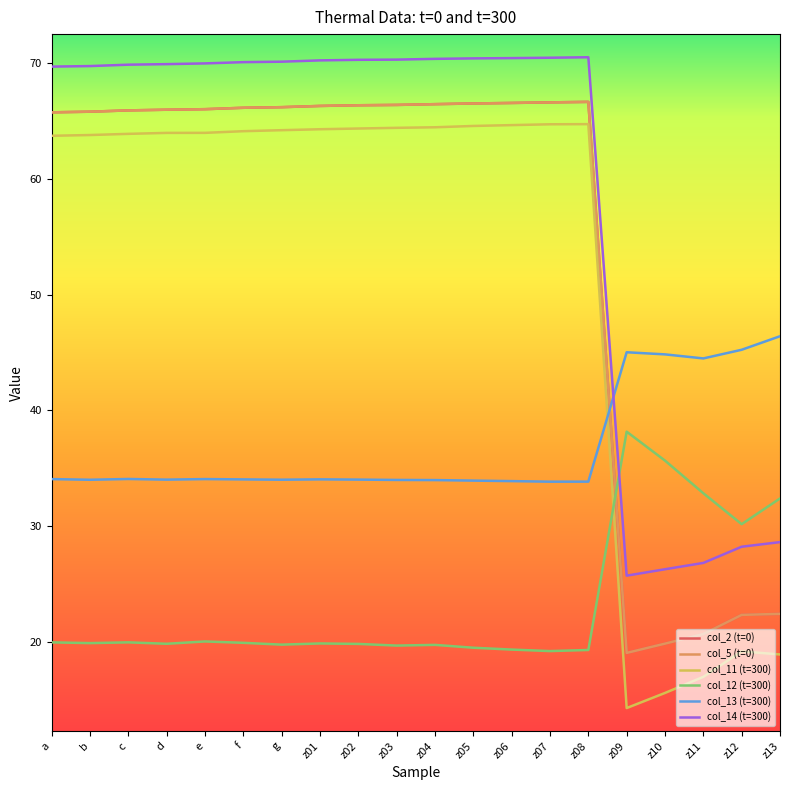

How many interior local peaks does the col_5 (t=0) series have?

1